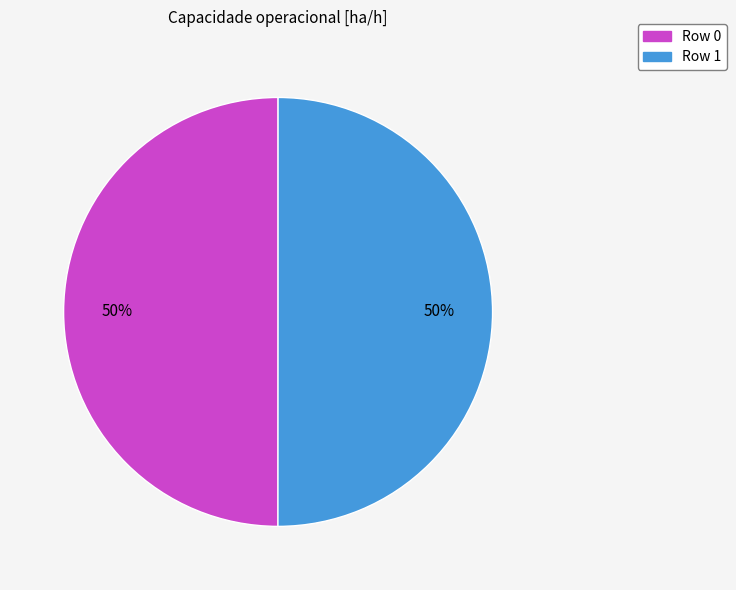

How many segments does this pie chart have?

2